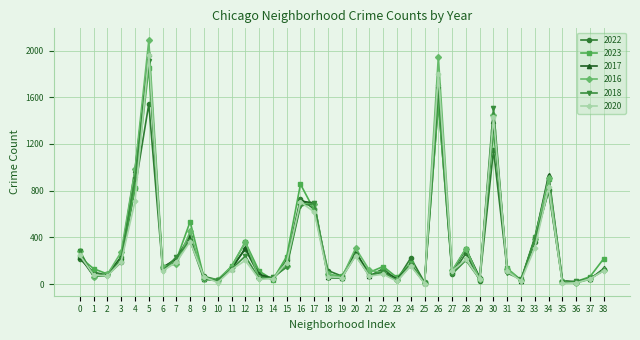

Is the value of 2017 at 11 greater than the value of 2016 at 30?

No